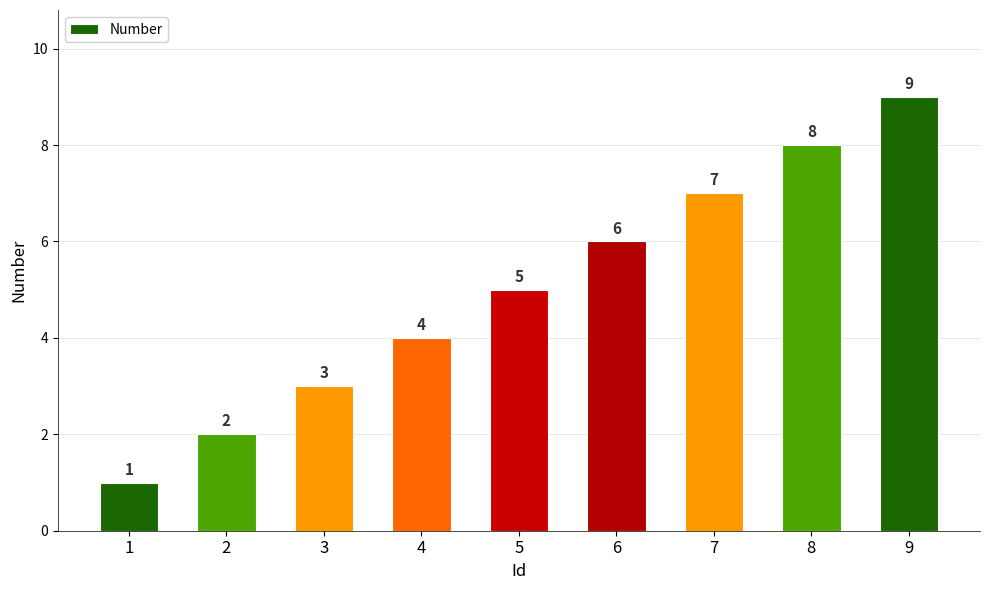

What is the change in value from 1 to 4?

+3